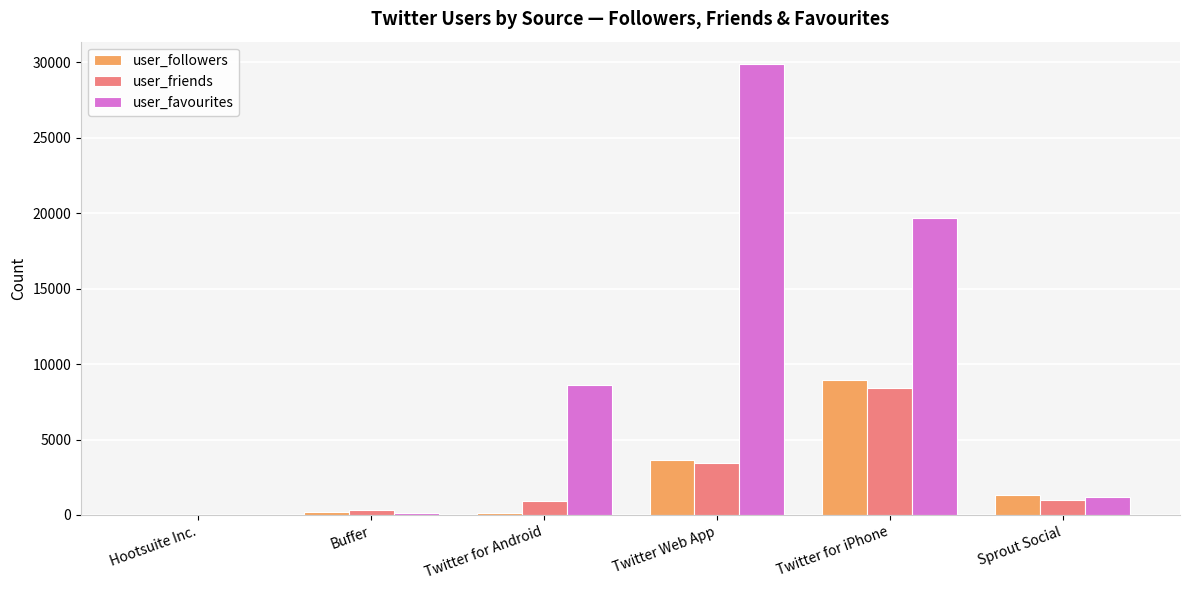

What is the spread (max minus min) of values at Sprout Social?

331.0